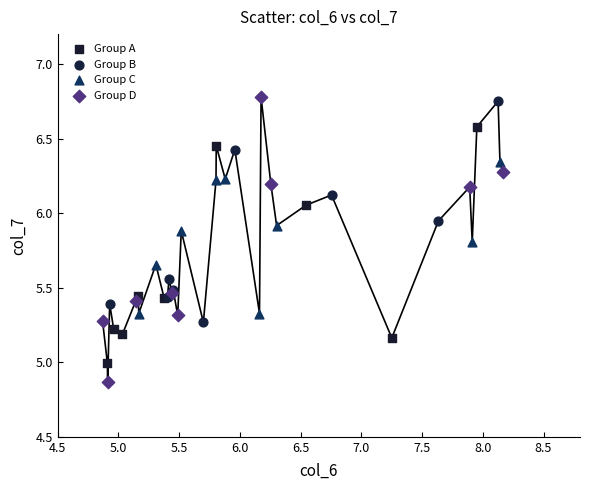

What are all the series names shown in the legend?

Group A, Group B, Group C, Group D